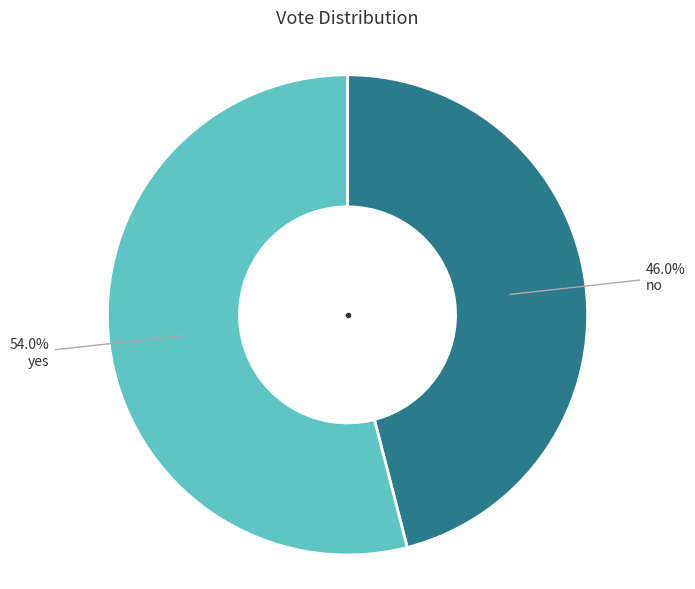

To the nearest percent, what is the combined percentage of yes and no?

100%